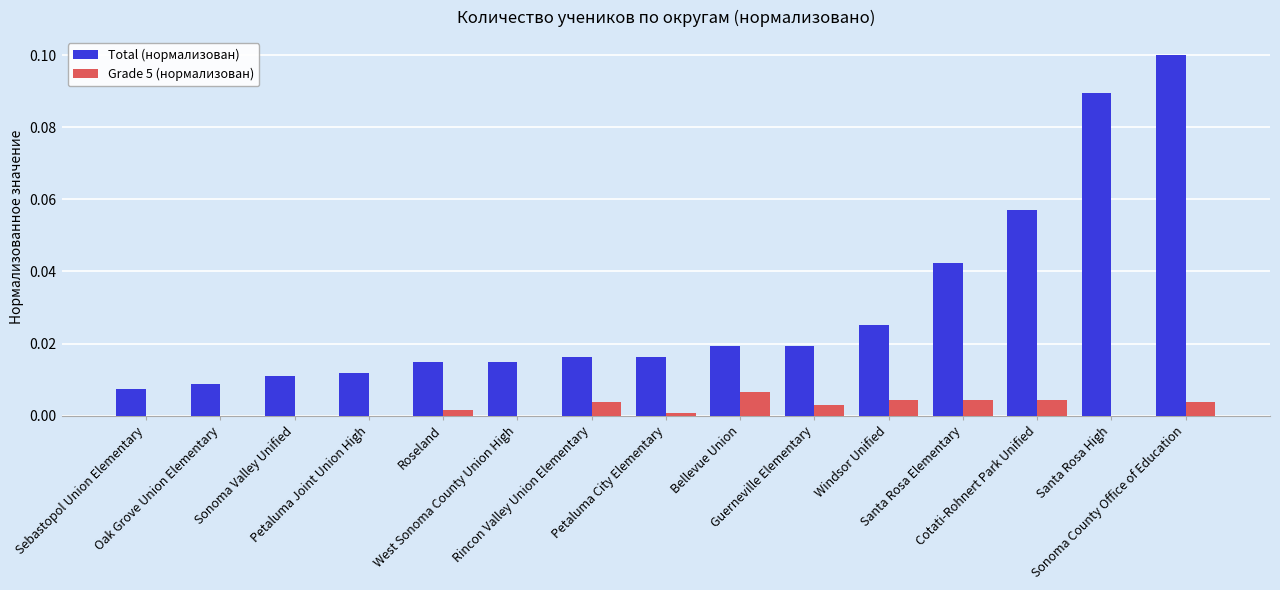

Does the chart contain stacked bars?

No